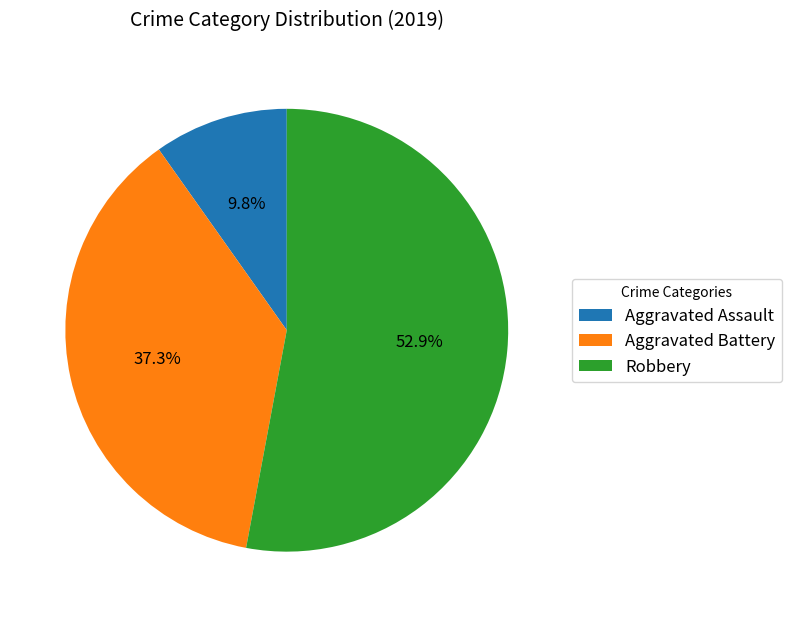

Does any single category account for the majority?

Yes